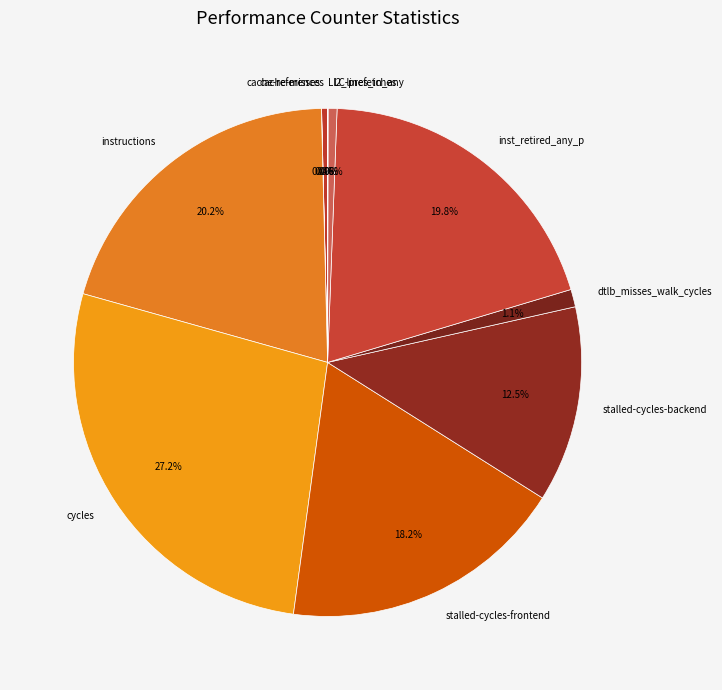

The inst_retired_any_p slice represents 20% of the pie. True or false?

True